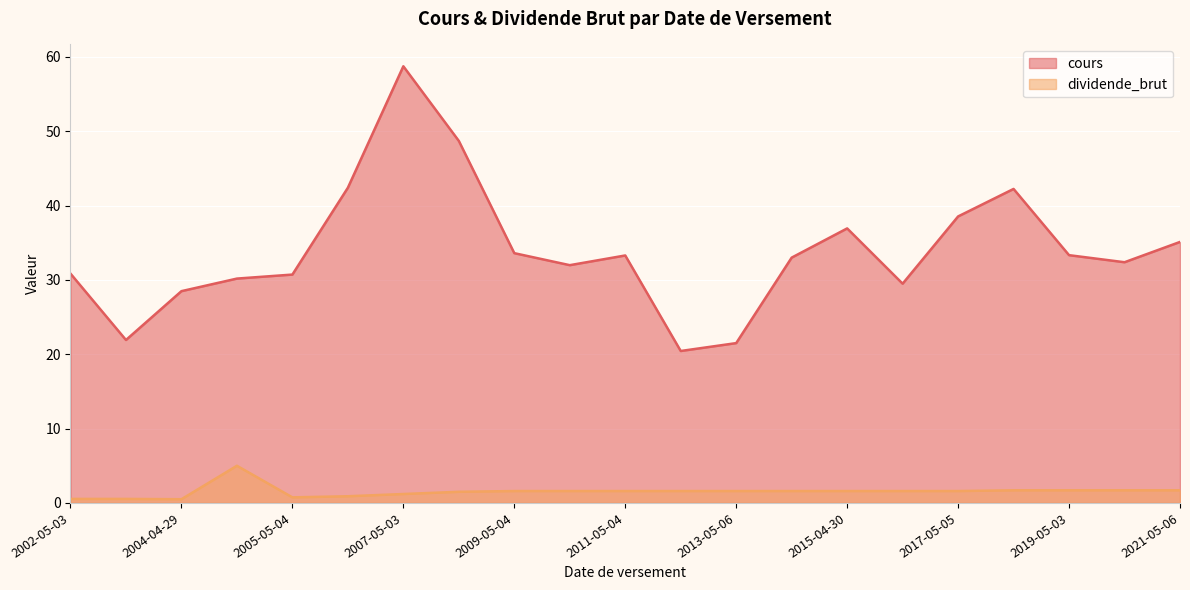

What is the label of the 18th point from the left?

2018-05-04